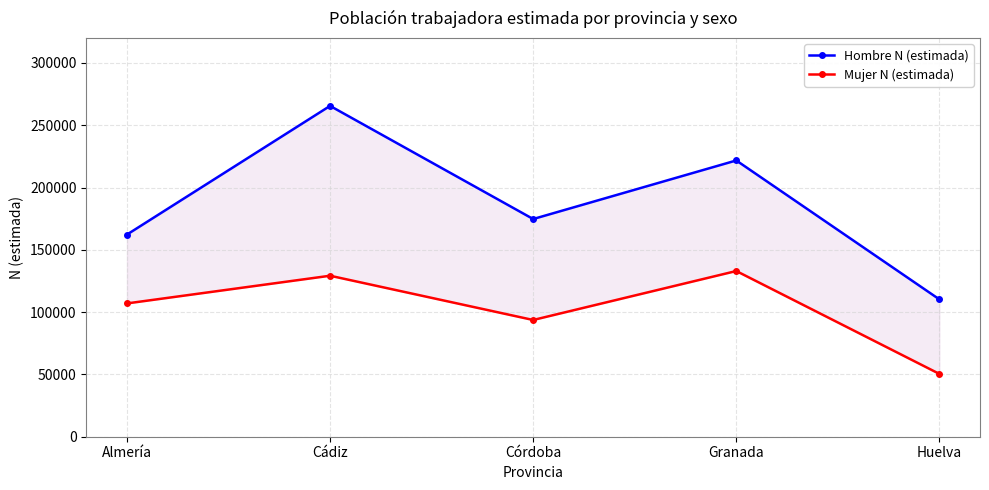

True or false: Mujer N (estimada) and Hombre N (estimada) intersect in this chart.

False